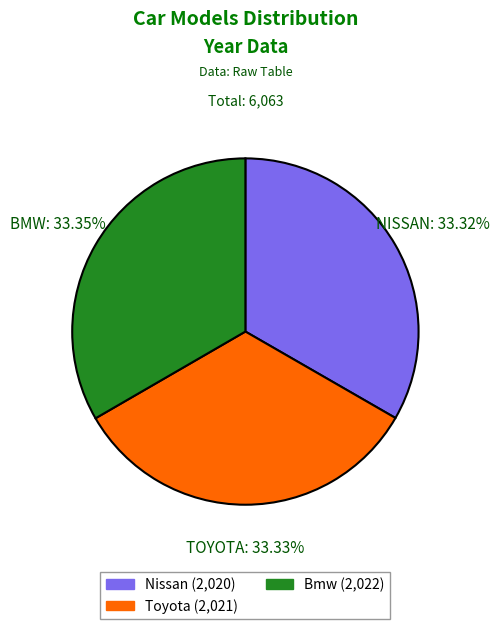

Is Toyota (2,021) the majority of the pie?

No